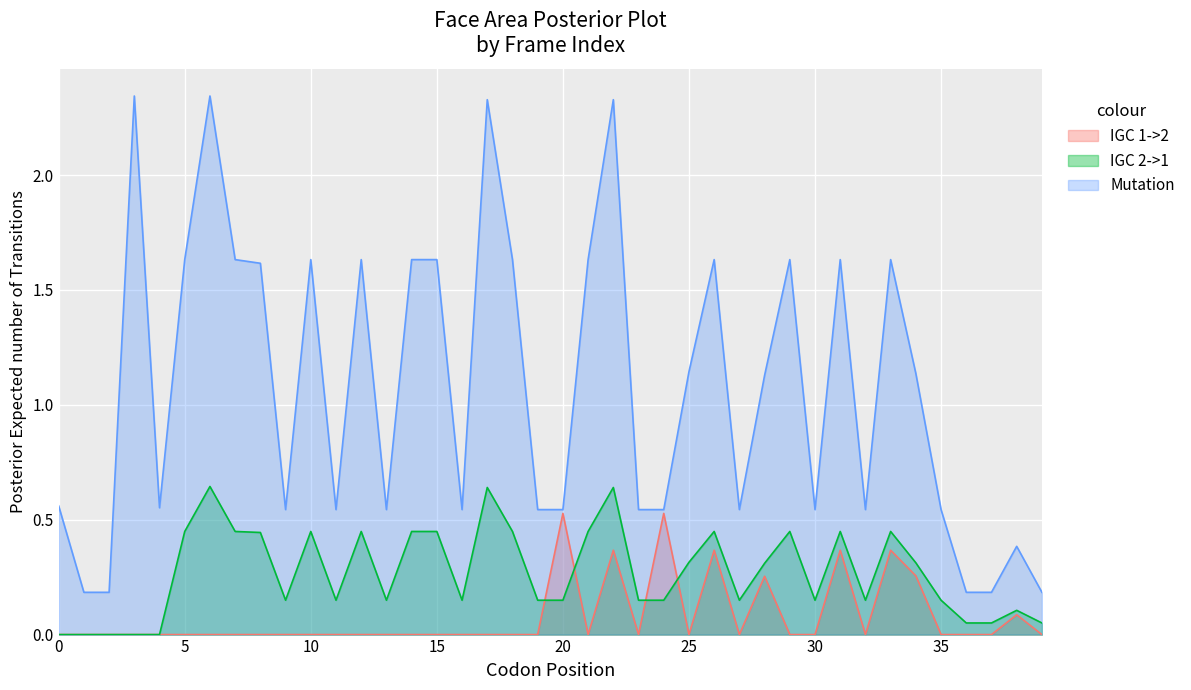

How many lines are shown in the chart?

3